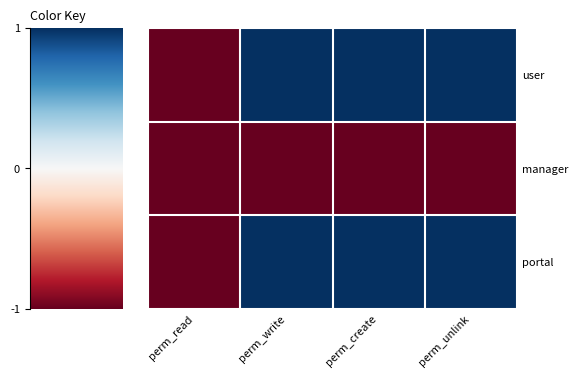

What is the maximum value shown in the chart?

1